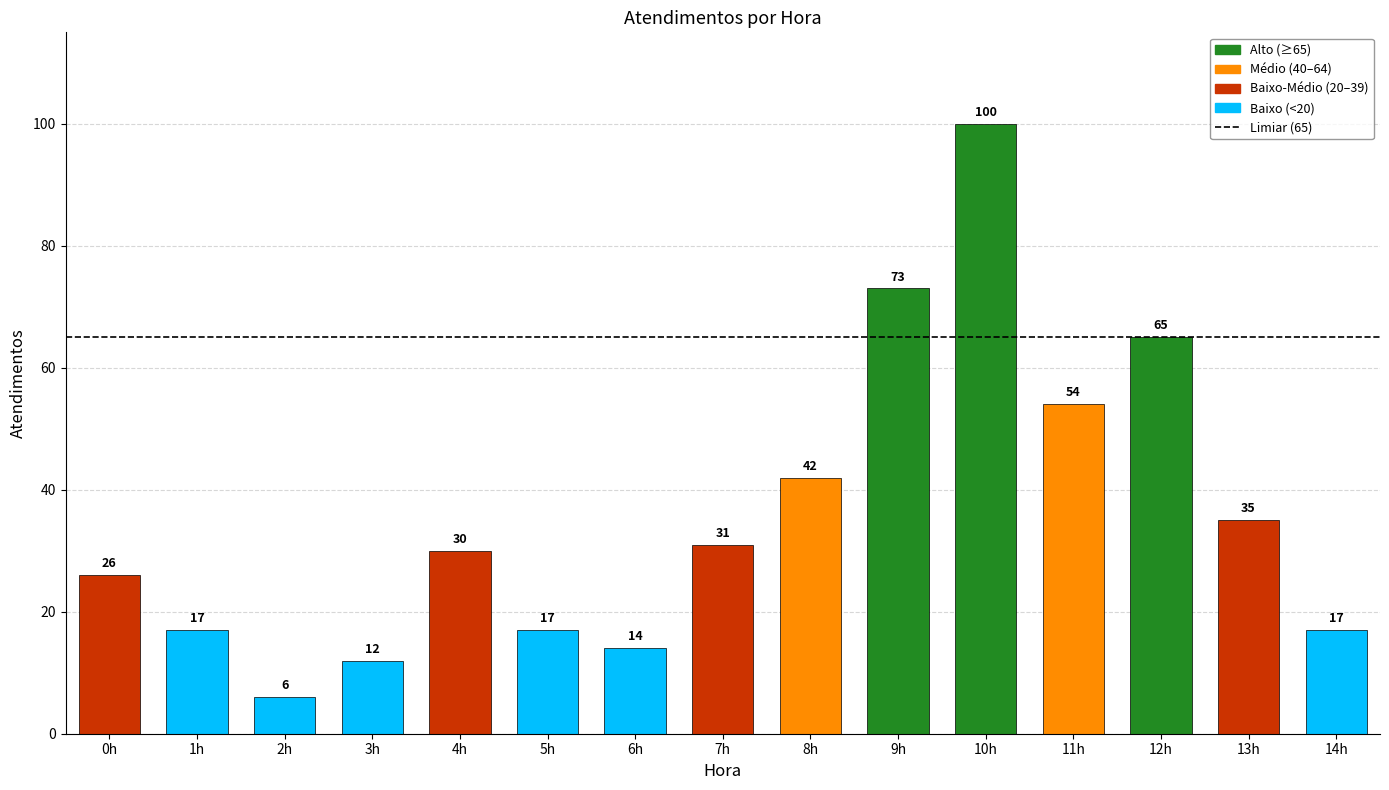

The chart shows a value of 106 at 9h. True or false?

False